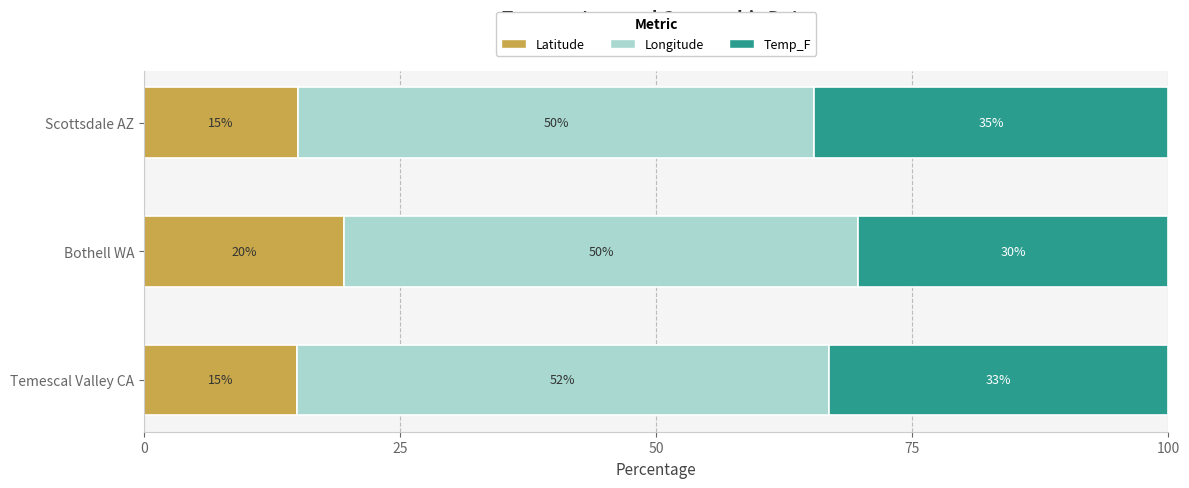

What is the total value across all series at Scottsdale AZ?

100.0